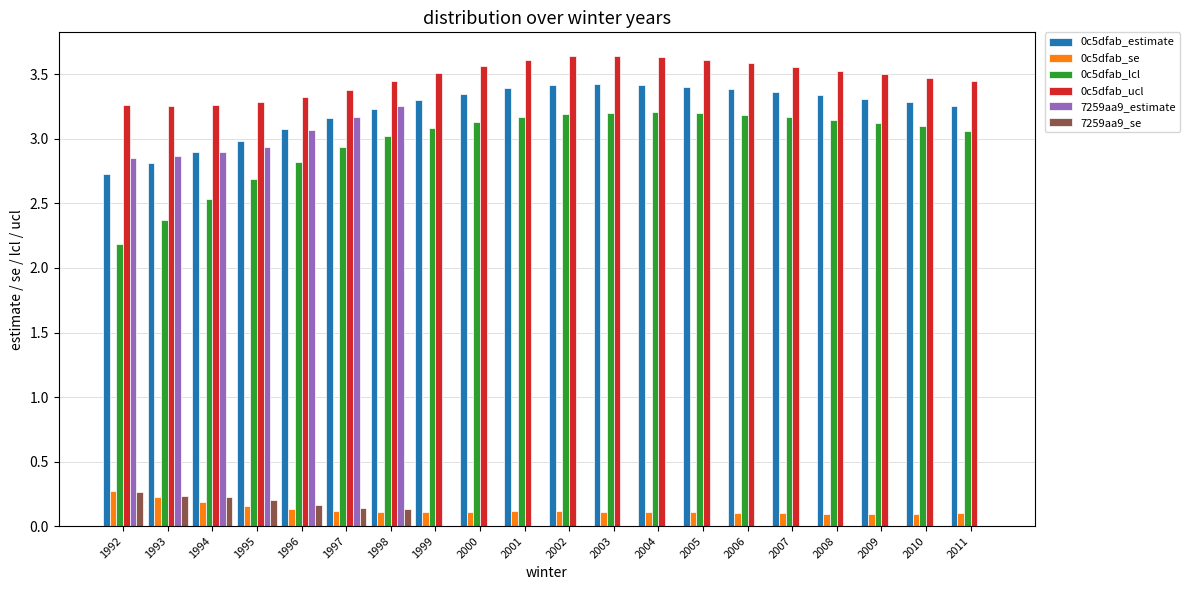

What is the sum of the 0c5dfab_ucl values at 2007 and 2001?

7.2